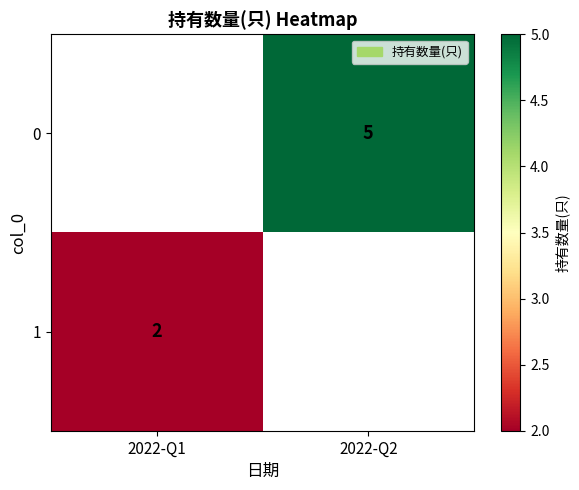

The value of 0 at 2022-Q2 is 5. True or false?

True